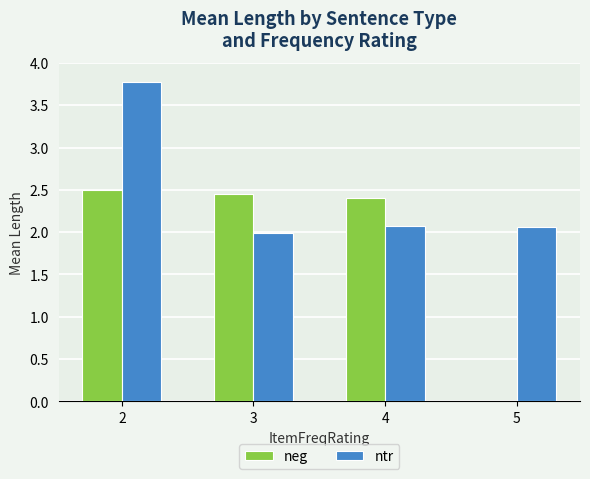

Is it true that ntr equals 2.1 at 5?

True